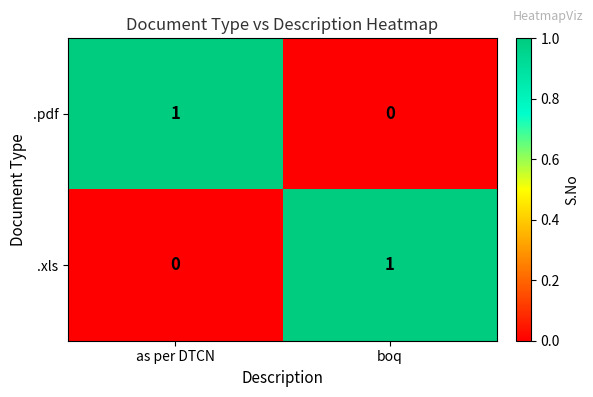

At which label does .xls reach its minimum?

as per DTCN